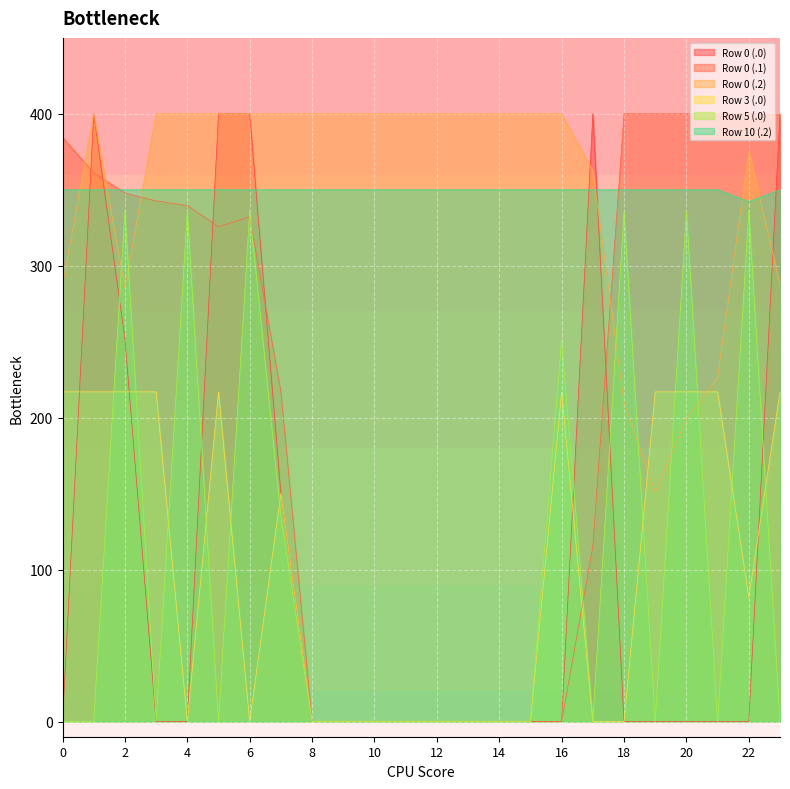

After their last crossing, which series has the higher values: Row 0 (.0) or Row 5 (.0)?

Row 0 (.0)